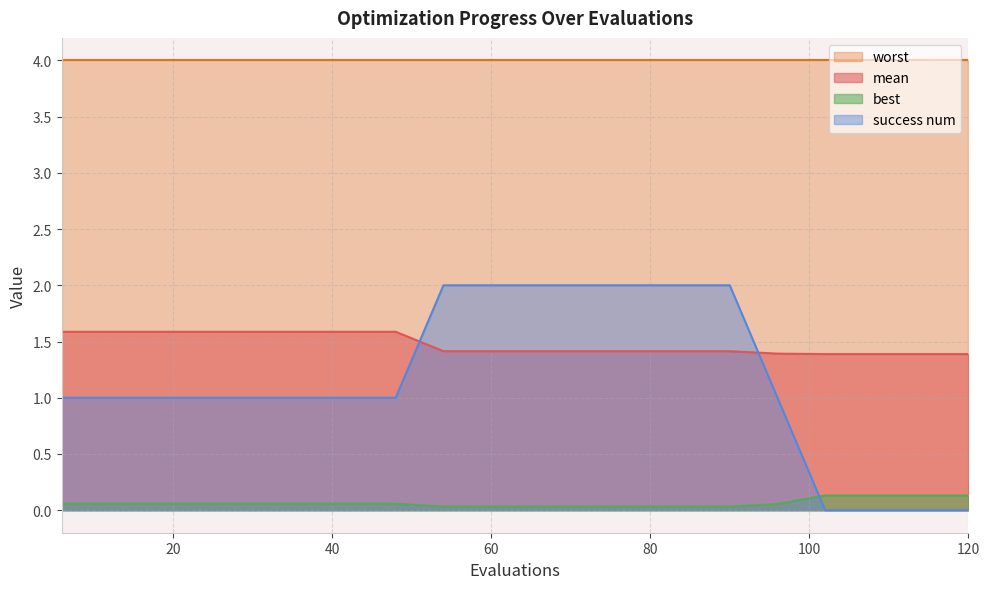

What is the difference between the second highest and second lowest values in the success num series?

2.0